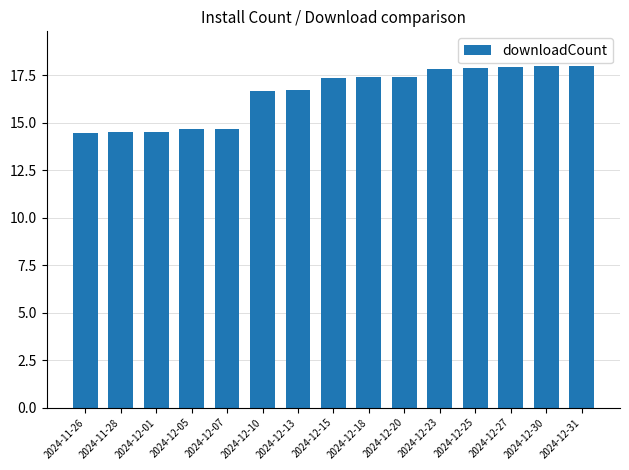

Are the bars horizontal?

No